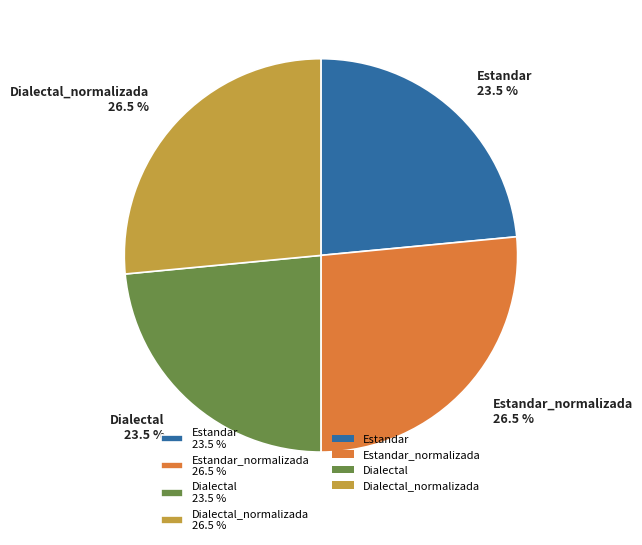

To the nearest percent, what is the difference between the largest and smallest slice percentages?

3%